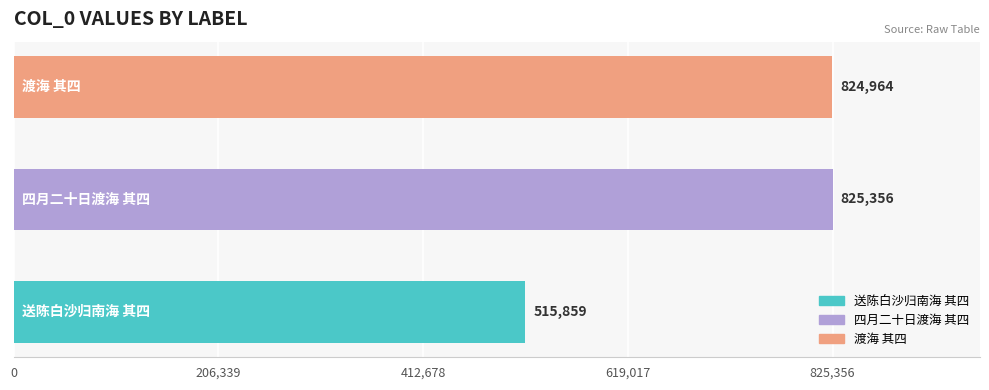

Reading bottom to top, what are all the values shown in this chart?

515859	825356	824964